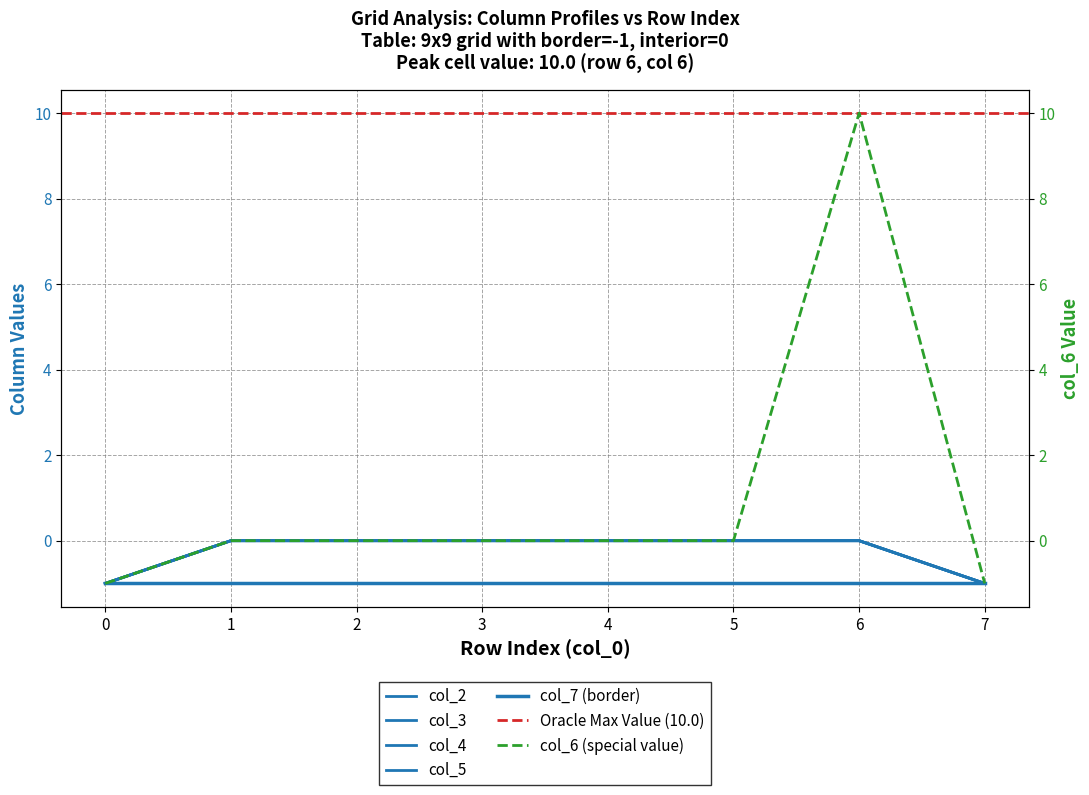

What is the sum of all col_6 values?

8